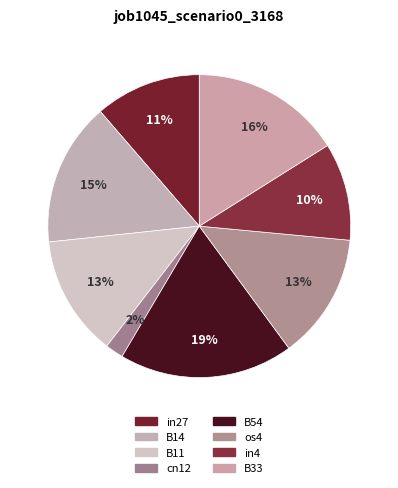

Between B33 and cn12, which is larger?

B33